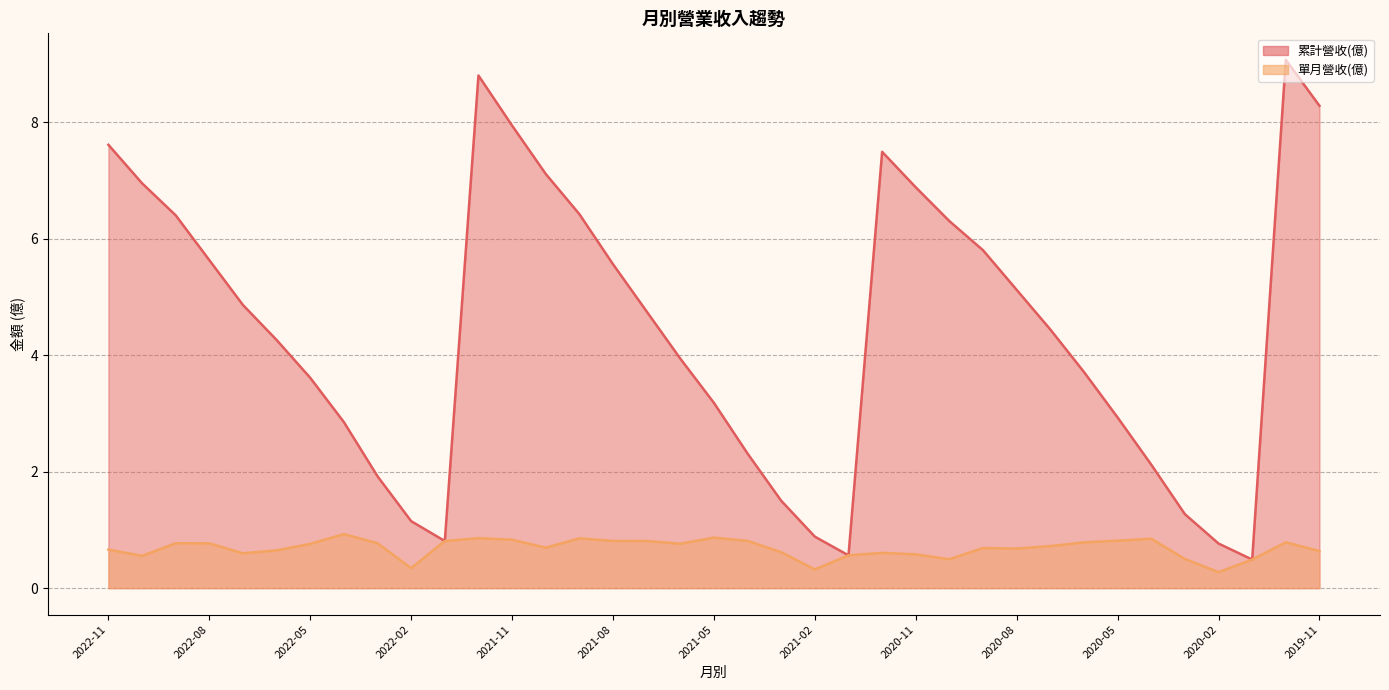

The 累計營收(億) series shows 1.1 at 2022-02. True or false?

True